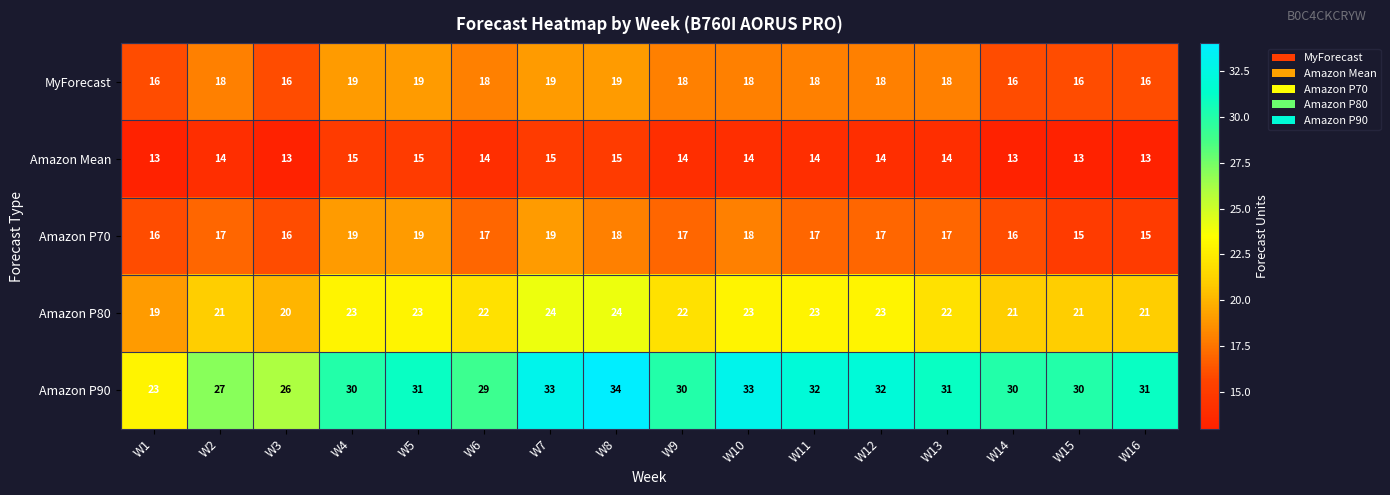

Which series changed the most between W5 and W9?

Amazon P70